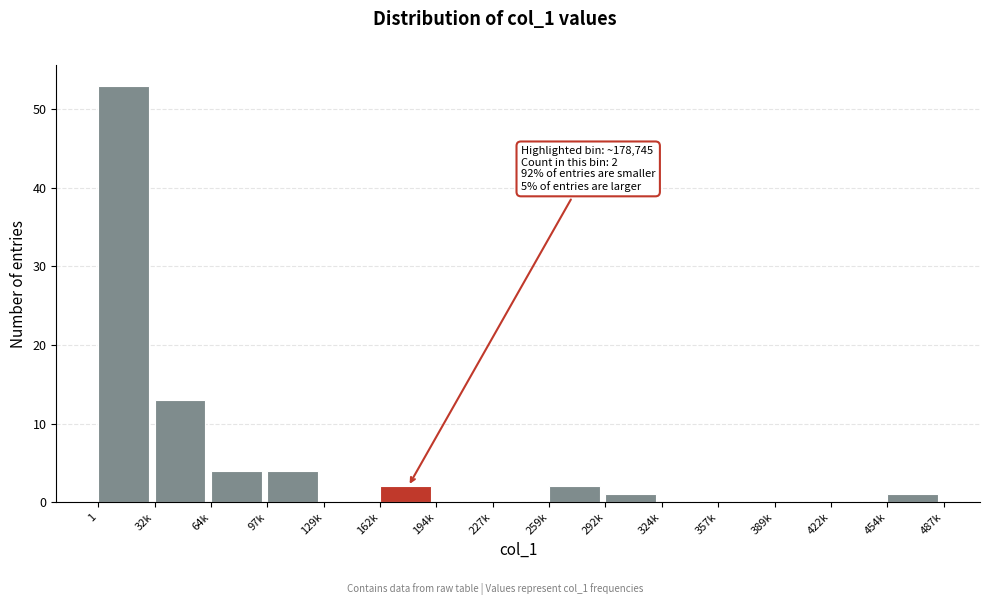

Reading left to right, extract all data points from this chart.

1=53	32k=13	64k=4	97k=4	129k=0	162k=2	194k=0	227k=0	259k=2	292k=1	324k=0	357k=0	389k=0	422k=0	454k=1